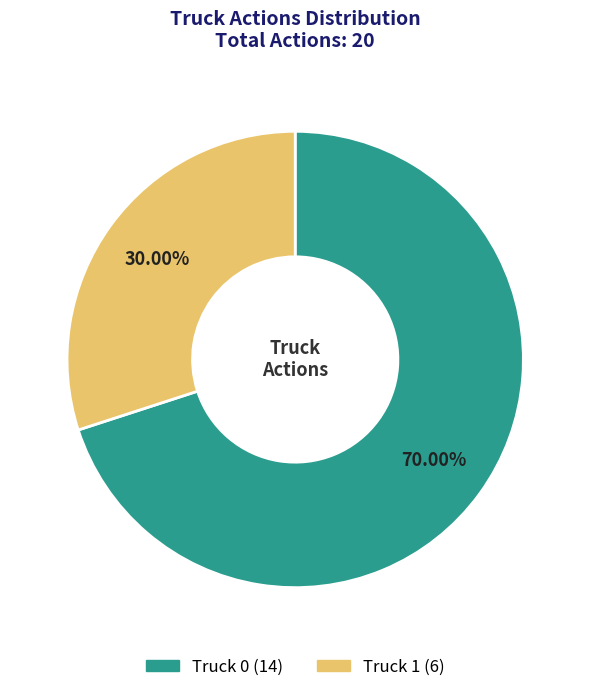

To the nearest percent, what is the combined percentage of Truck 1 and Truck 0?

100%